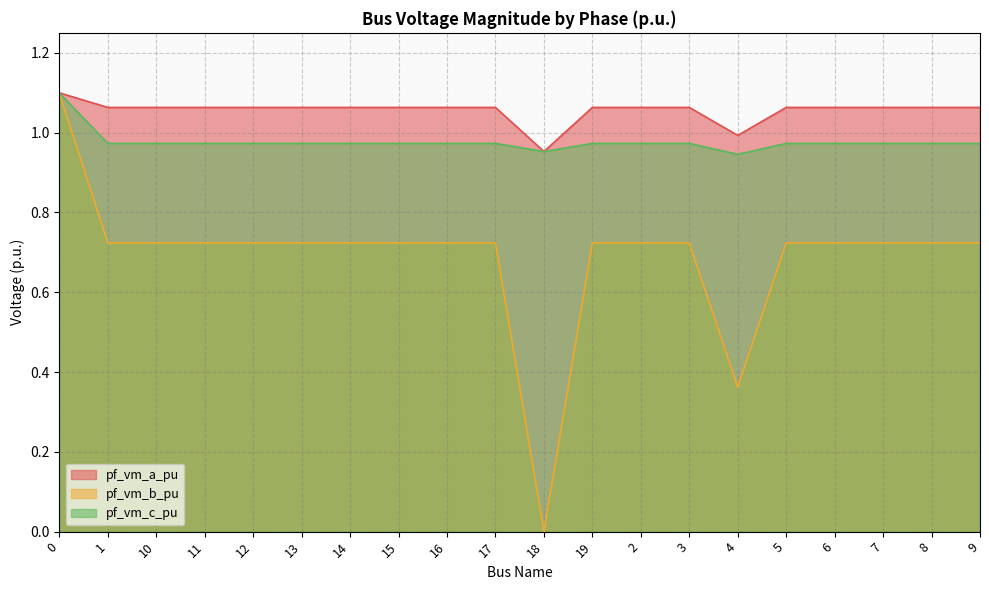

At 0, list the series in order from largest to smallest.

pf_vm_a_pu, pf_vm_c_pu, pf_vm_b_pu